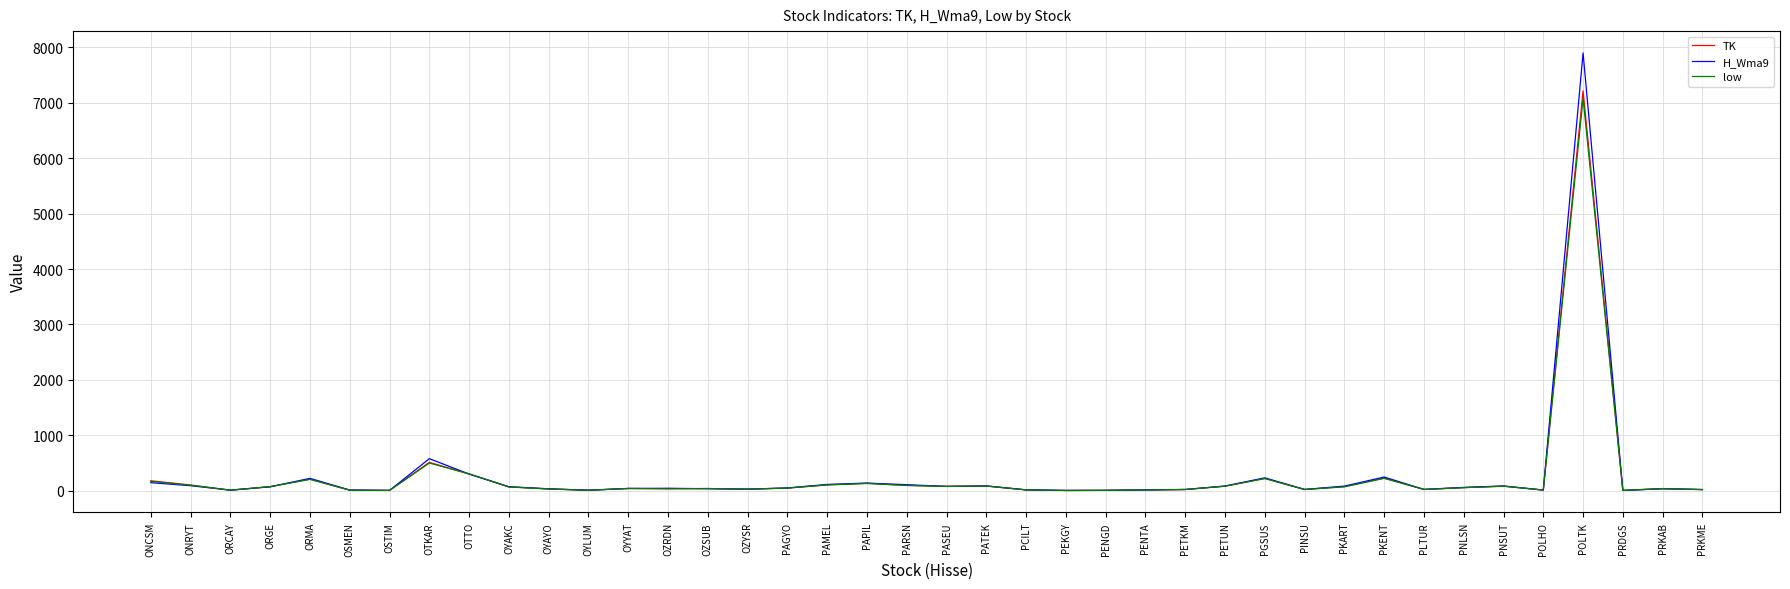

How many series are shown in this chart?

3